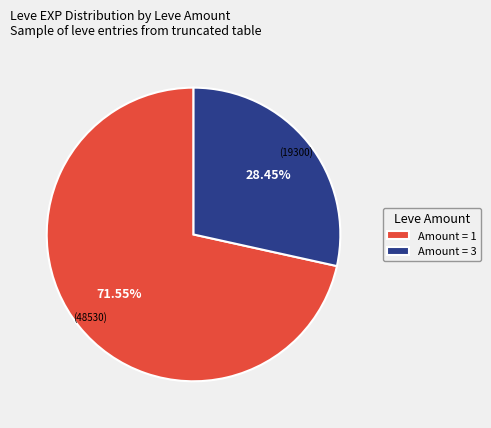

What is the largest slice in the pie chart?

Amount = 1